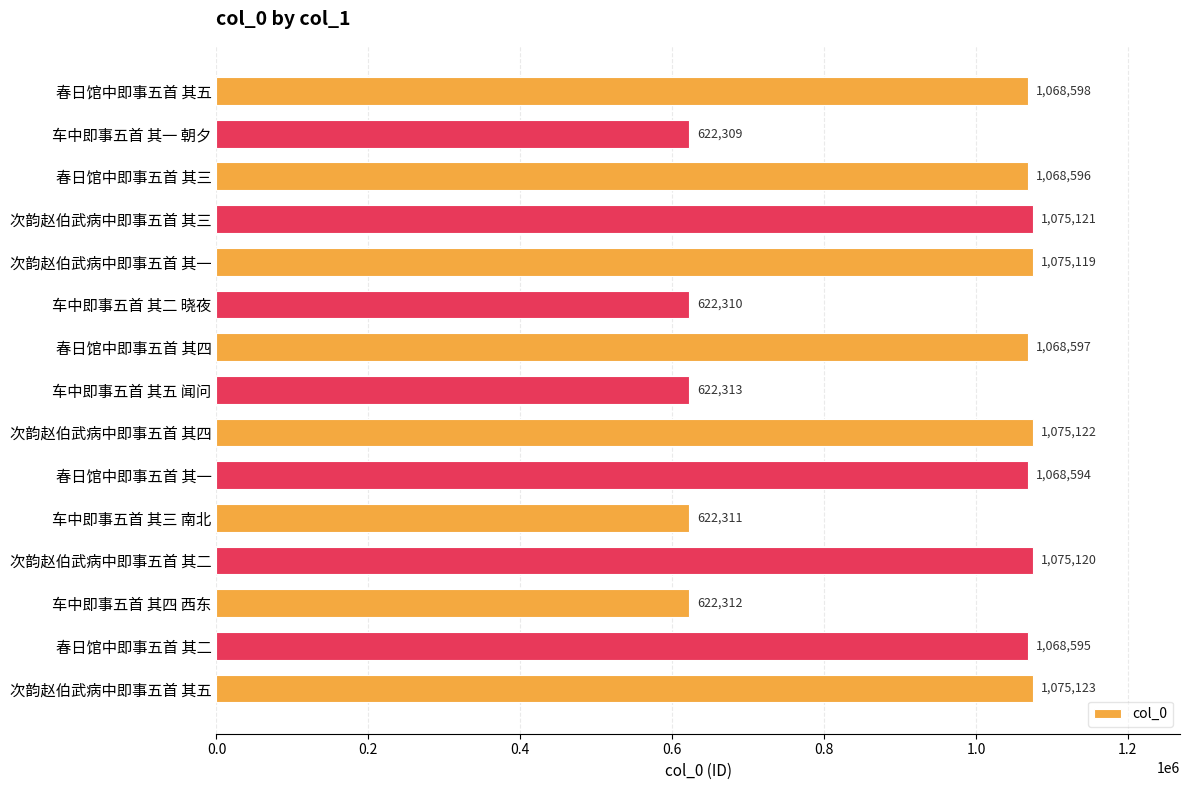

True or false: the data shows 1602977 at 春日馆中即事五首 其四.

False